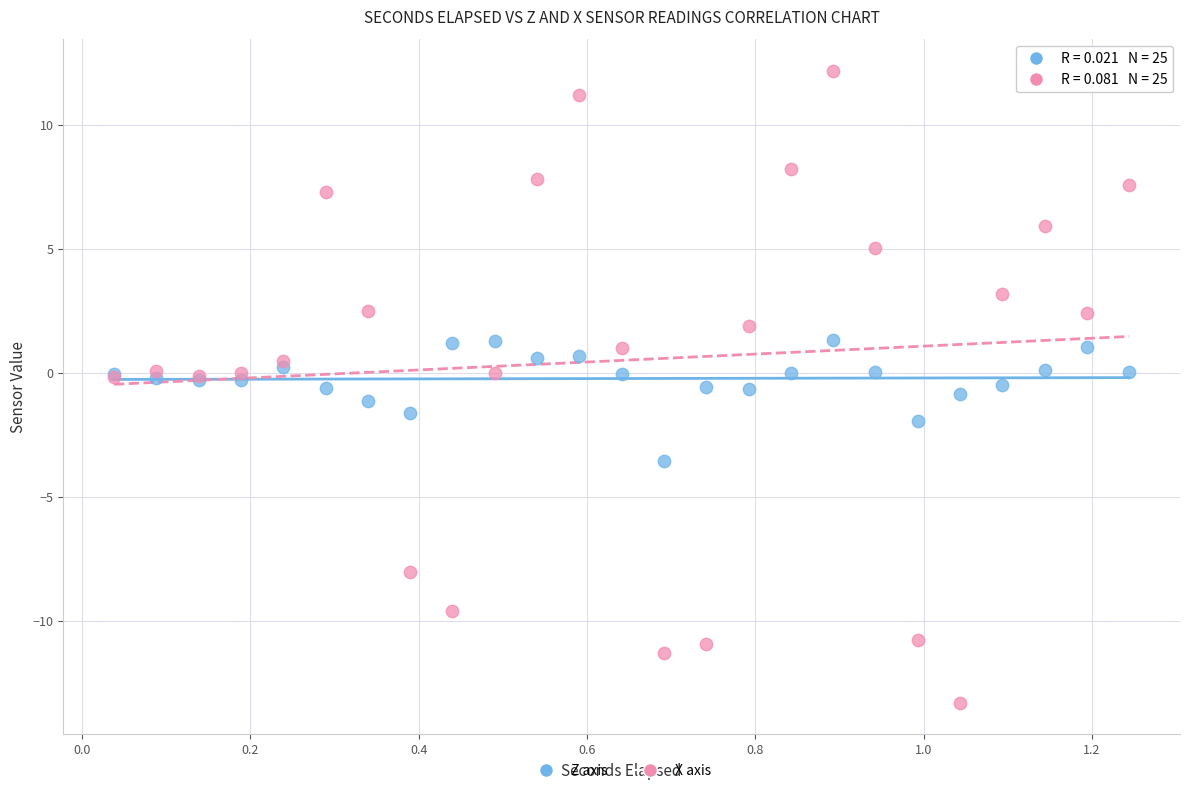

Which series reaches the minimum Y coordinate?

X axis